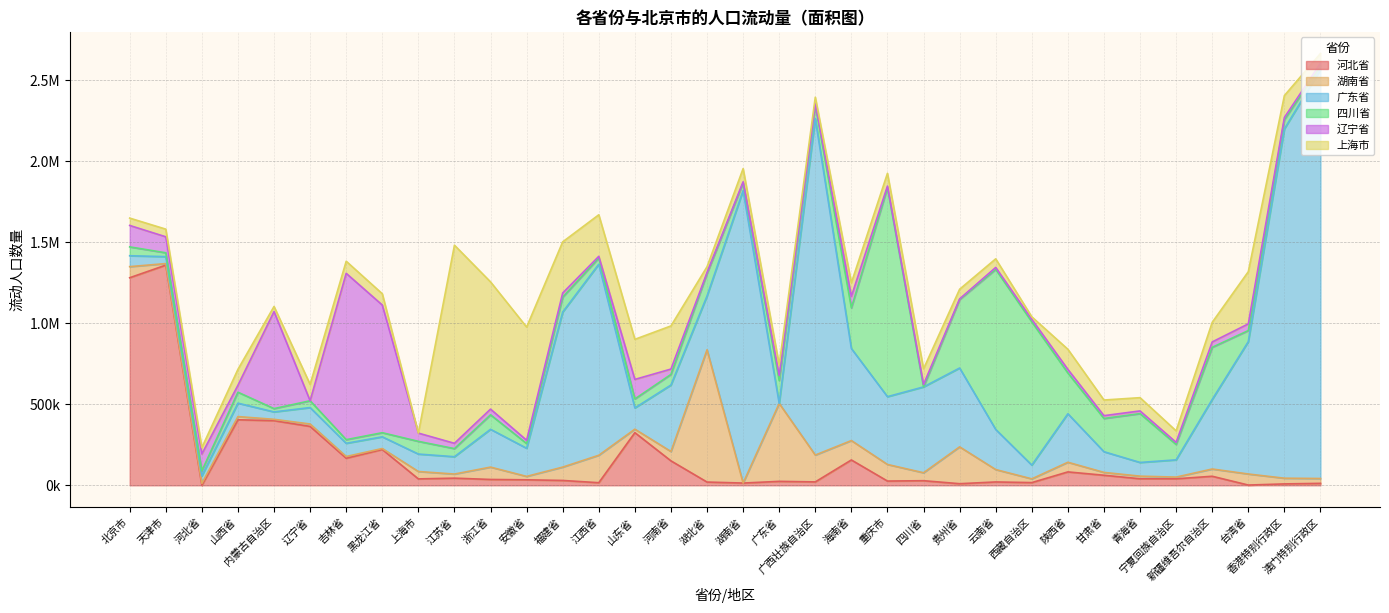

Which has a higher value, 浙江省 or 内蒙古自治区?

内蒙古自治区